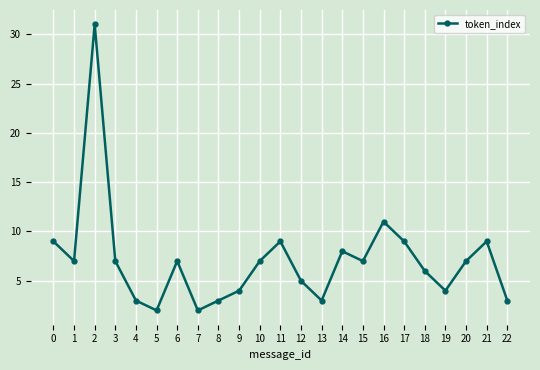

What is the difference between the maximum and minimum values?

29